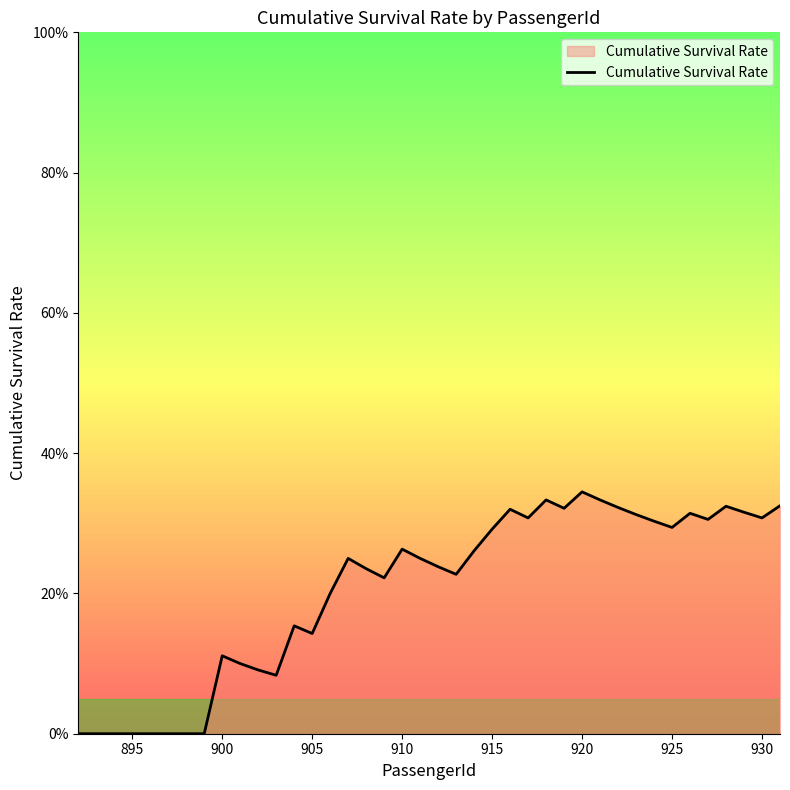

Reading left to right, transcribe all the data shown in this chart.

0.0	0.0	0.0	0.0	0.0	0.0	0.0	0.0	0.1	0.1	0.1	0.1	0.2	0.1	0.2	0.2	0.2	0.2	0.3	0.2	0.2	0.2	0.3	0.3	0.3	0.3	0.3	0.3	0.3	0.3	0.3	0.3	0.3	0.3	0.3	0.3	0.3	0.3	0.3	0.3